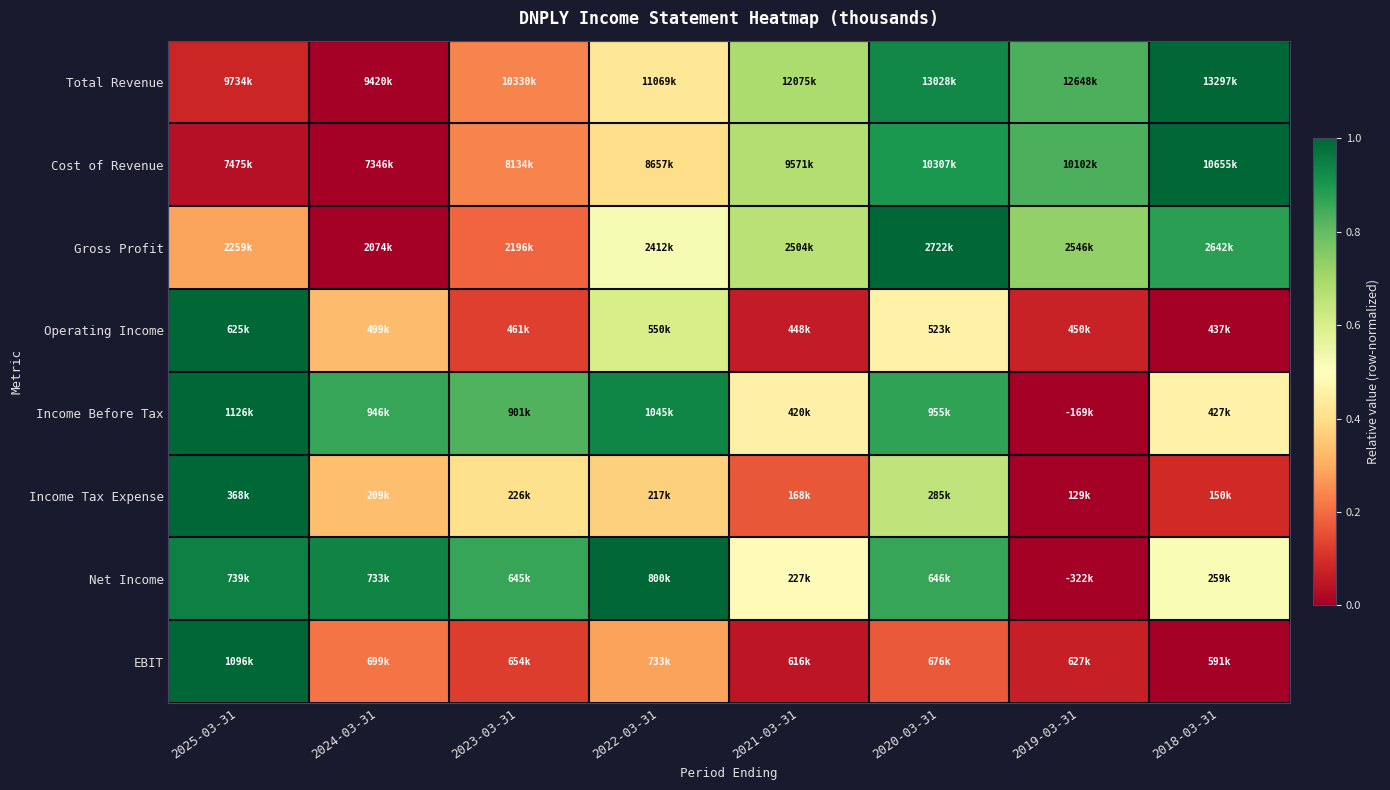

Reading right to left, transcribe all the data shown in this chart.

Total Revenue: 2018-03-31=1.0	2019-03-31=0.8	2020-03-31=0.9	2021-03-31=0.7	2022-03-31=0.4	2023-03-31=0.2	2024-03-31=0.0	2025-03-31=0.1
Cost of Revenue: 2018-03-31=1.0	2019-03-31=0.8	2020-03-31=0.9	2021-03-31=0.7	2022-03-31=0.4	2023-03-31=0.2	2024-03-31=0.0	2025-03-31=0.0
Gross Profit: 2018-03-31=0.9	2019-03-31=0.7	2020-03-31=1.0	2021-03-31=0.7	2022-03-31=0.5	2023-03-31=0.2	2024-03-31=0.0	2025-03-31=0.3
Operating Income: 2018-03-31=0.0	2019-03-31=0.1	2020-03-31=0.5	2021-03-31=0.1	2022-03-31=0.6	2023-03-31=0.1	2024-03-31=0.3	2025-03-31=1.0
Income Before Tax: 2018-03-31=0.5	2019-03-31=0.0	2020-03-31=0.9	2021-03-31=0.5	2022-03-31=0.9	2023-03-31=0.8	2024-03-31=0.9	2025-03-31=1.0
Income Tax Expense: 2018-03-31=0.1	2019-03-31=0.0	2020-03-31=0.7	2021-03-31=0.2	2022-03-31=0.4	2023-03-31=0.4	2024-03-31=0.3	2025-03-31=1.0
Net Income: 2018-03-31=0.5	2019-03-31=0.0	2020-03-31=0.9	2021-03-31=0.5	2022-03-31=1.0	2023-03-31=0.9	2024-03-31=0.9	2025-03-31=0.9
EBIT: 2018-03-31=0.0	2019-03-31=0.1	2020-03-31=0.2	2021-03-31=0.0	2022-03-31=0.3	2023-03-31=0.1	2024-03-31=0.2	2025-03-31=1.0